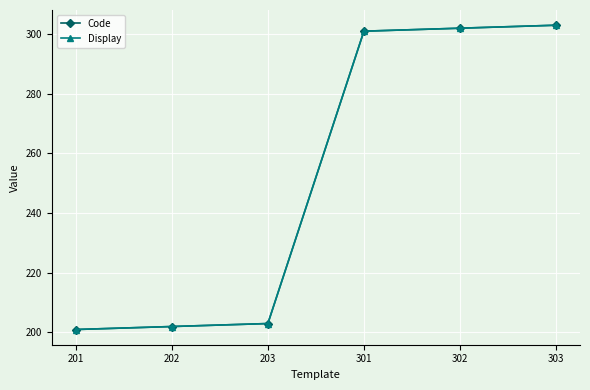

At how many categories does at least one series exceed 281?

3